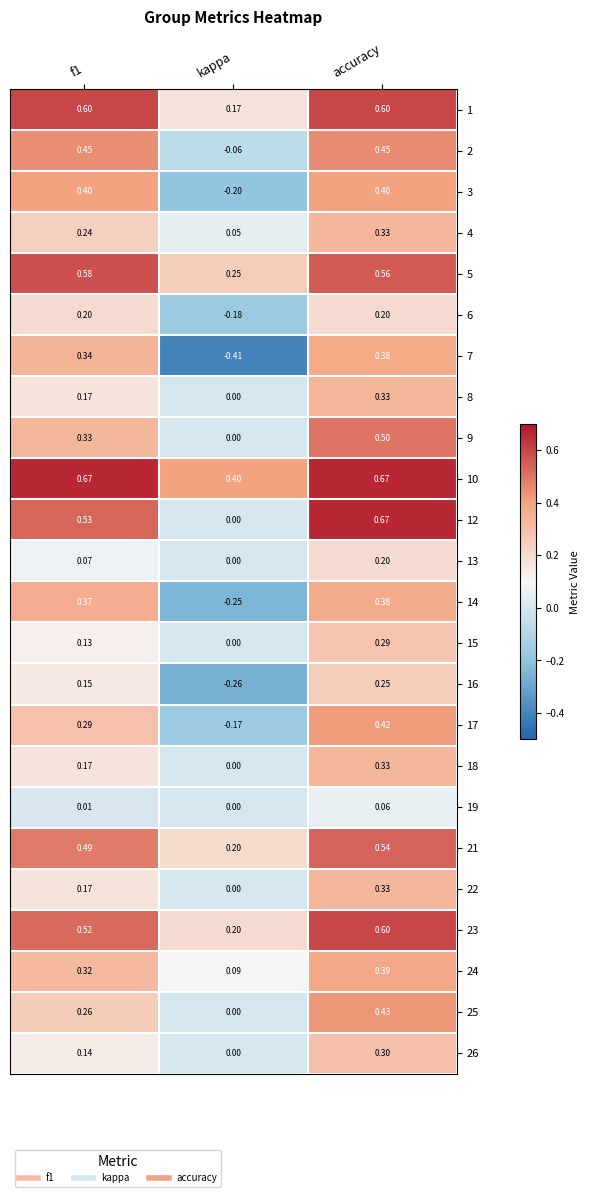

Where is 19 nearest to the value 0?

kappa